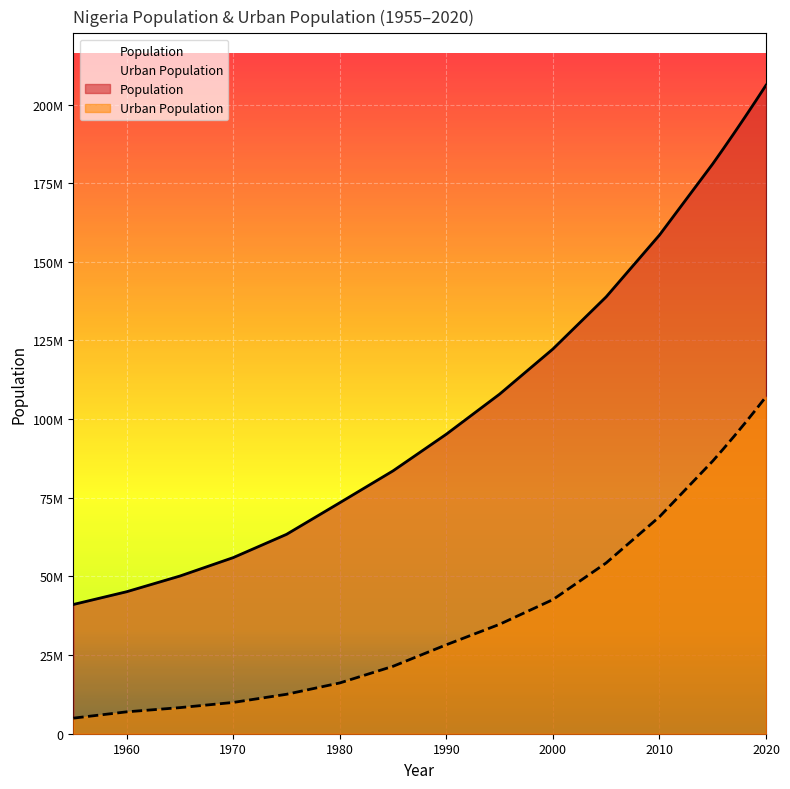

Rank the series at 2005 from highest to lowest value.

Population, Urban Population